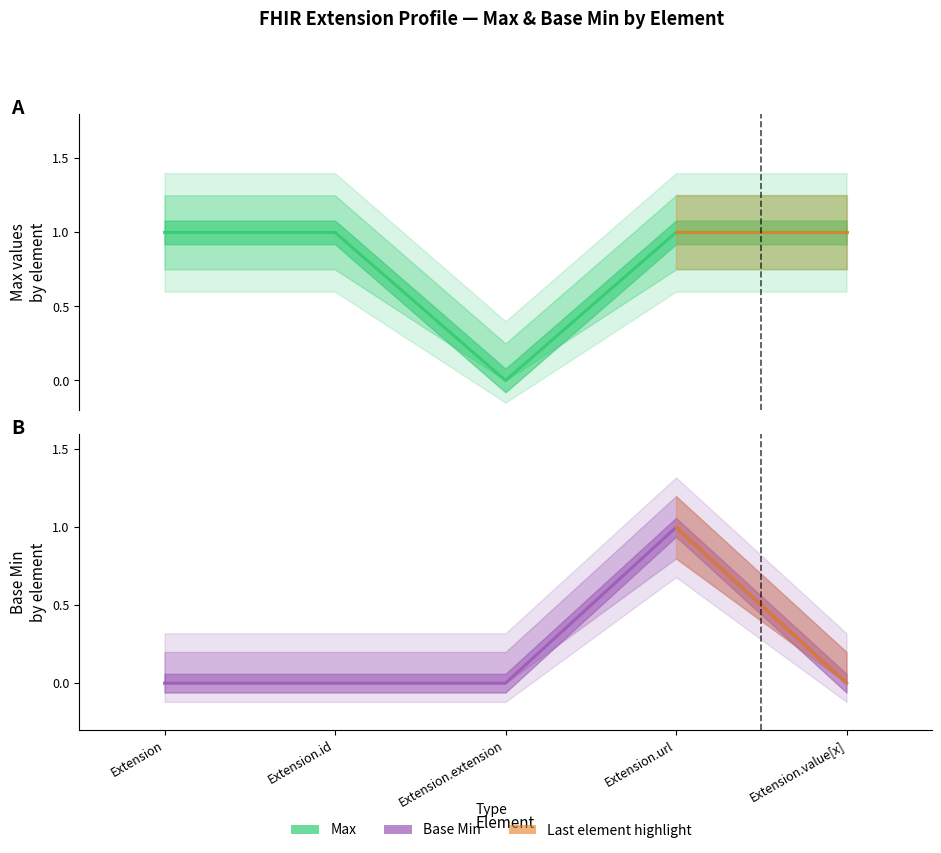

How many lines are shown in the chart?

2